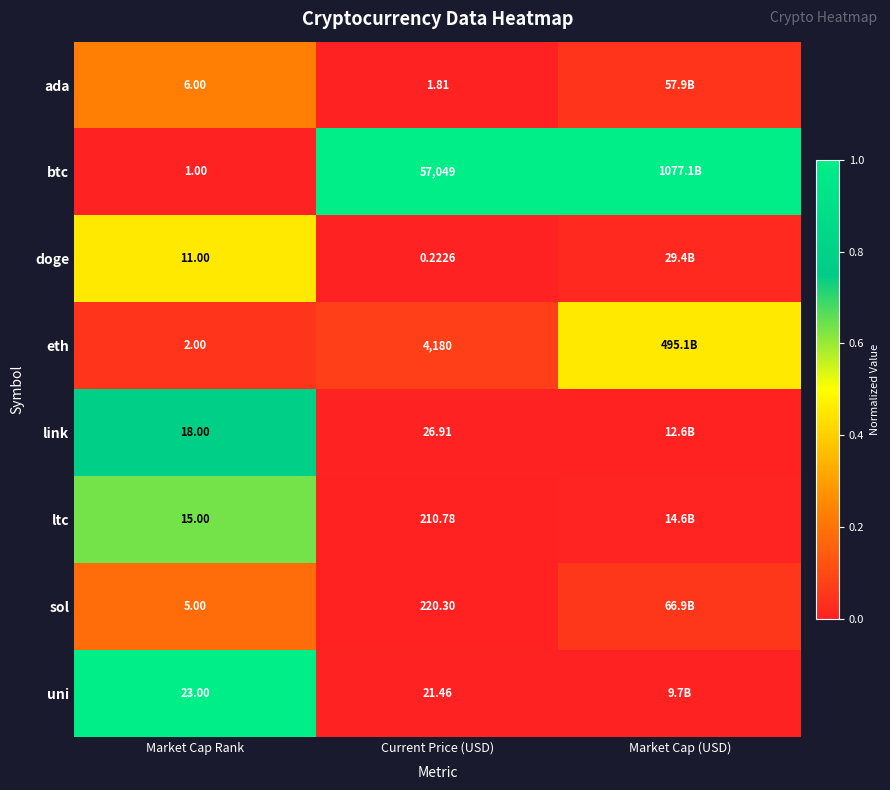

Which series changed the most between Market Cap Rank and Current Price (USD)?

btc